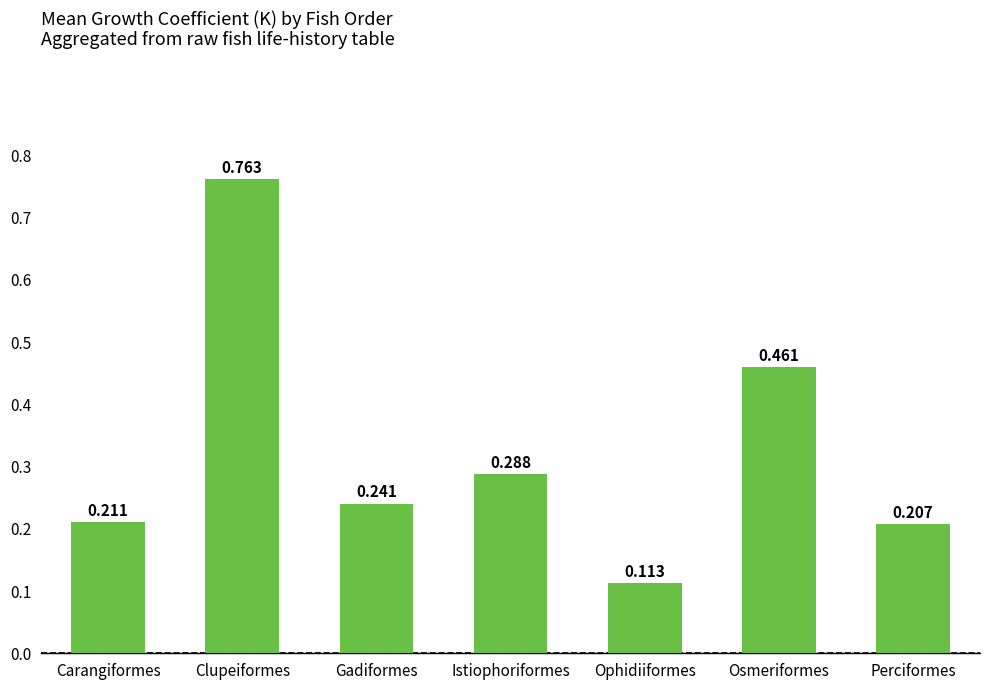

Rank the categories by value from highest to lowest.

Clupeiformes, Osmeriformes, Istiophoriformes, Gadiformes, Carangiformes, Perciformes, Ophidiiformes